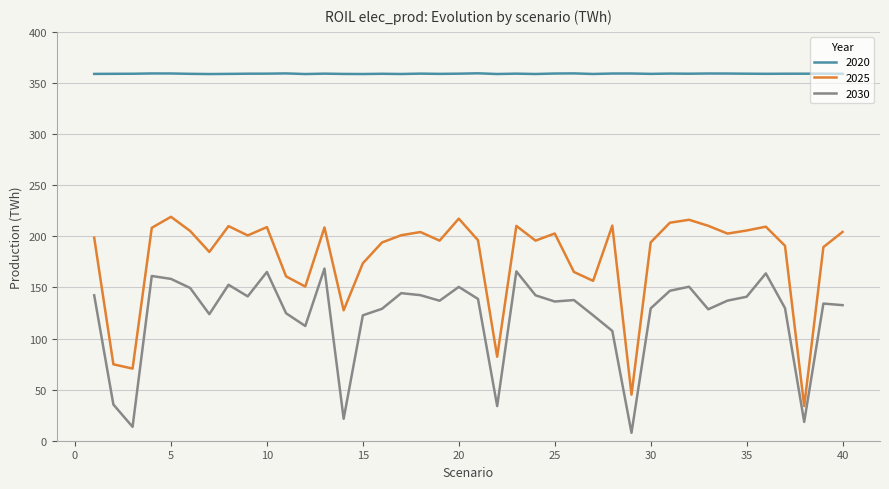

List the series in order of their overall mean, lowest first.

2030, 2025, 2020